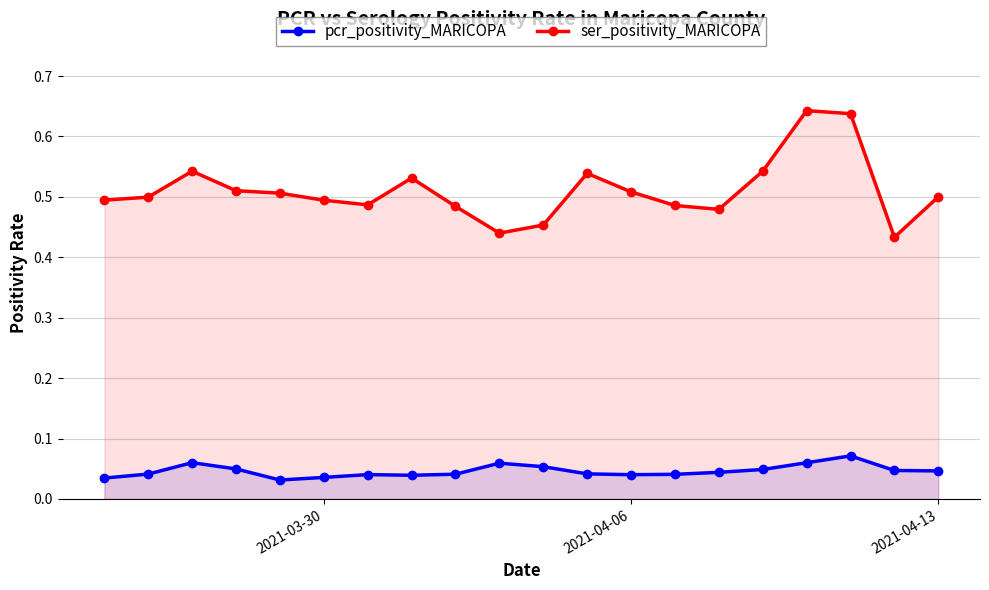

Rank the series by their maximum value, from highest to lowest.

ser_positivity_MARICOPA, pcr_positivity_MARICOPA